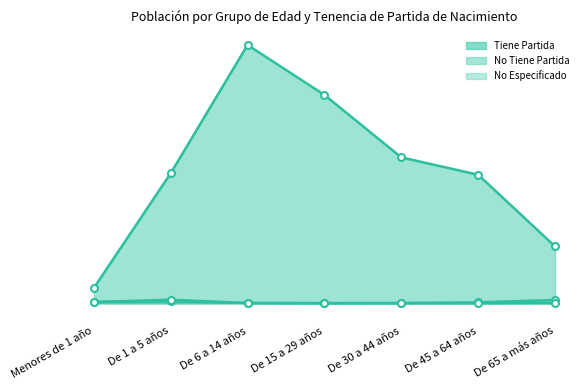

Where is No Tiene Partida nearest to the value 57?

De 1 a 5 años